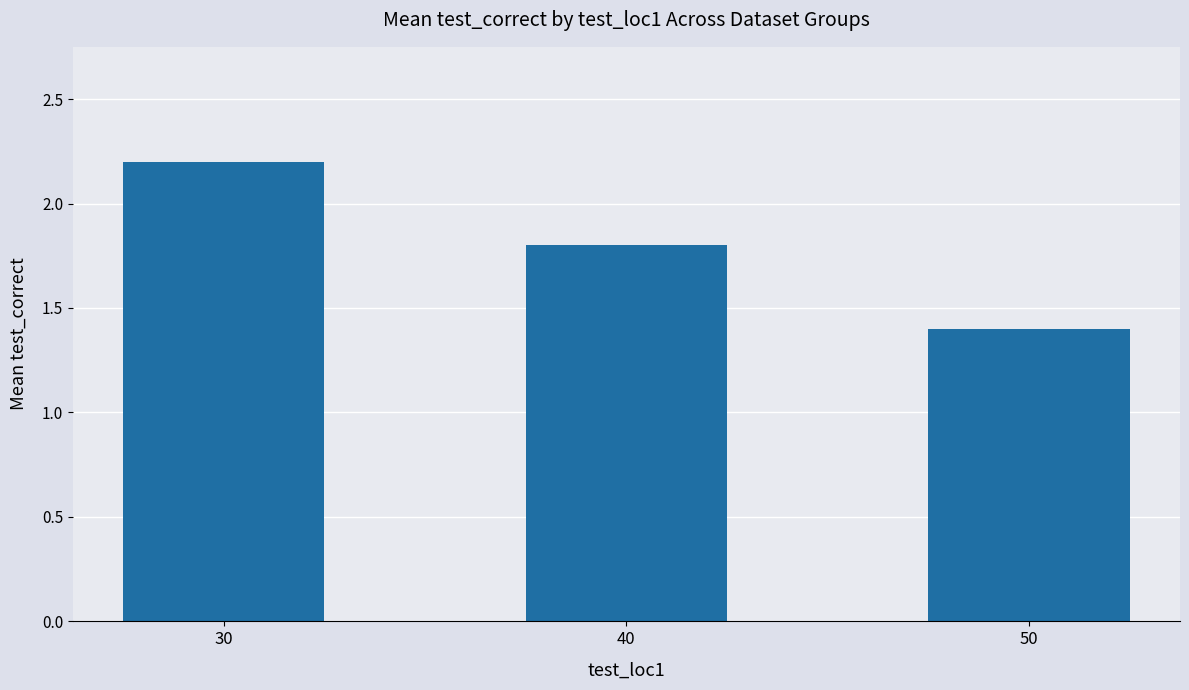

What is the value of the 3rd bar from the left?

1.4